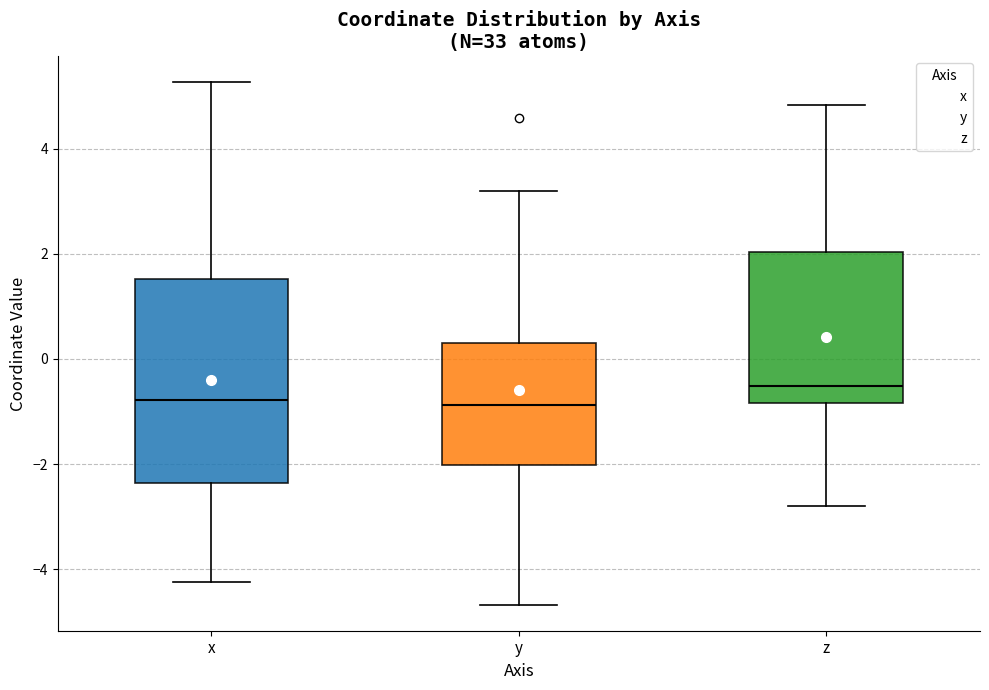

Reading left to right, read every box against the y-axis: the position of its median line, the range the box covers, and the ends of its whiskers. The values are not printed on the chart, so give them approximately, as read against the axis.

x: median -0.8, box -2.4 to 1.6, whiskers -4.2 to 5.2
y: median -0.8, box -2.0 to 0.2, whiskers -4.6 to 3.2
z: median -0.6, box -0.8 to 2.0, whiskers -2.8 to 4.8